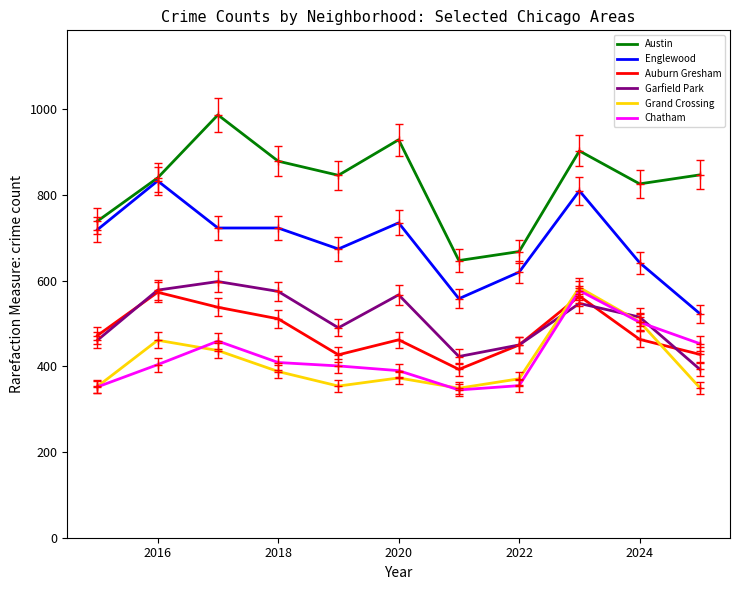

Which series has the largest total across all categories?

Austin